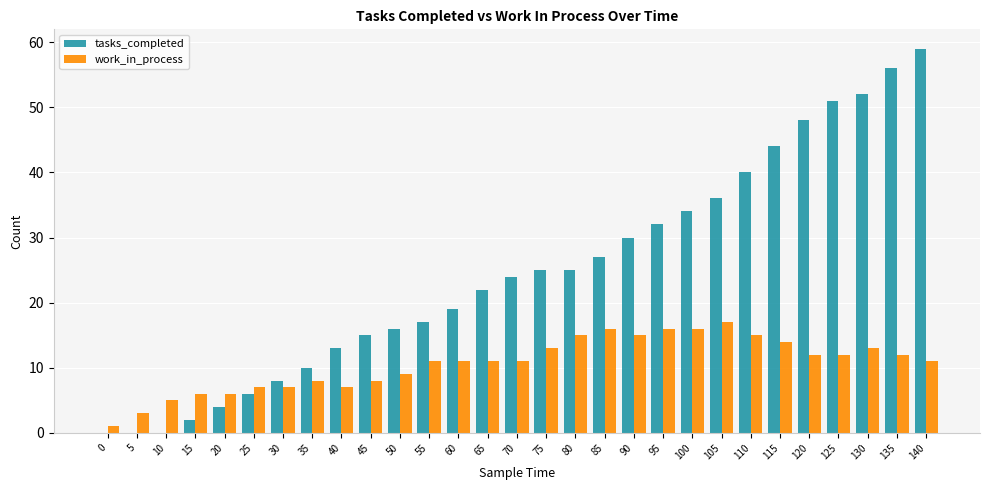

What is the approximate value of work_in_process at 35, to the nearest 5?

10